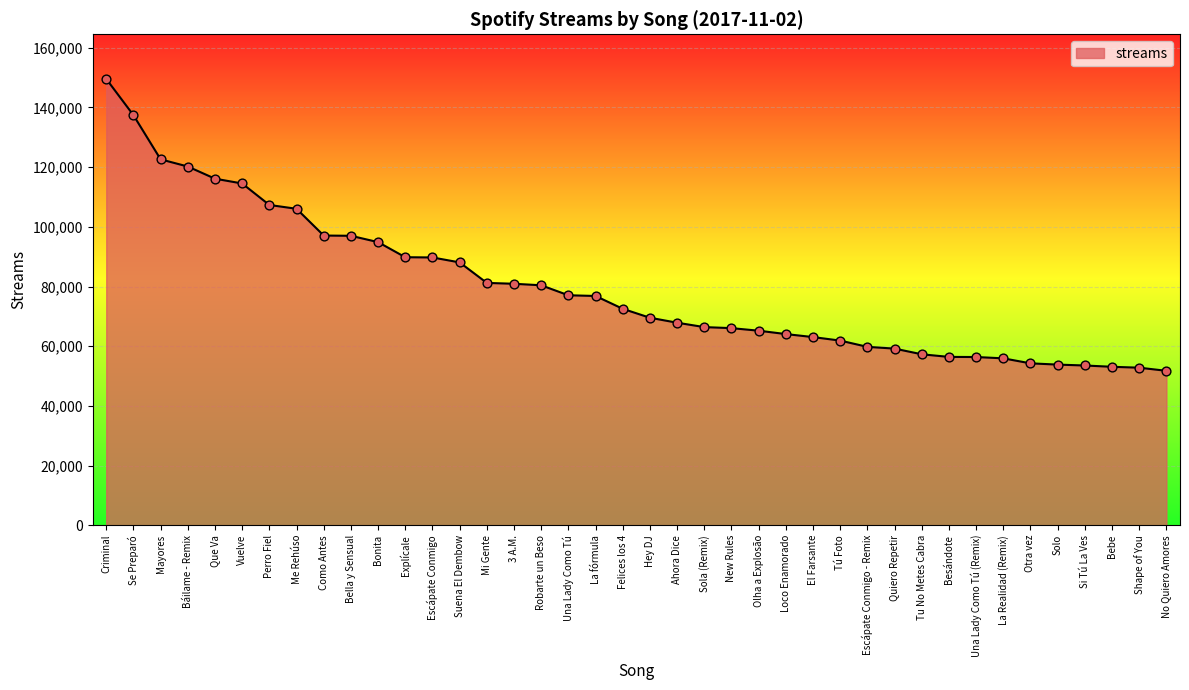

Which has a higher value, La Realidad (Remix) or Tú Foto?

Tú Foto